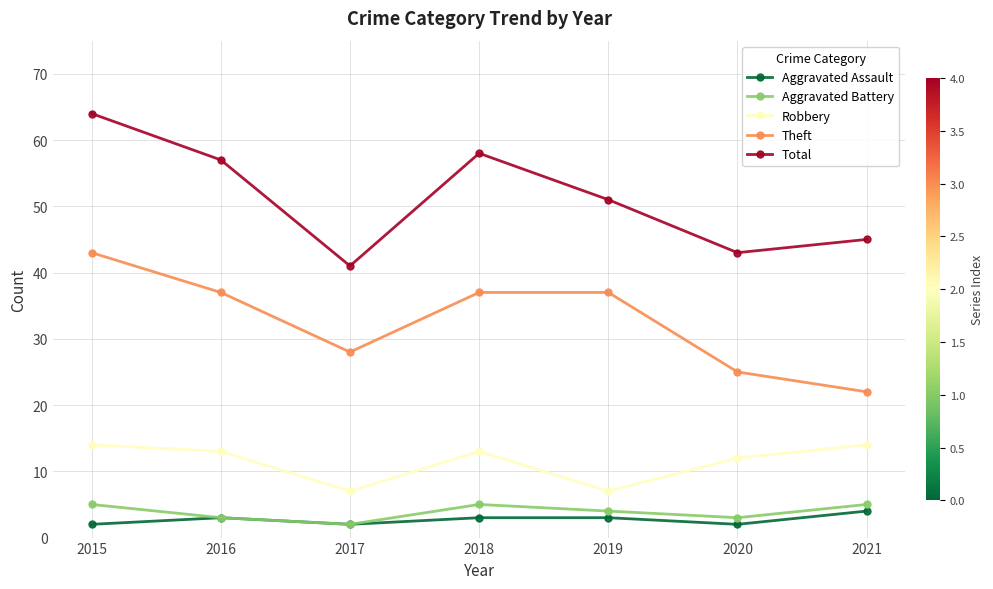

Is it true that Theft equals 40 at 2017?

False